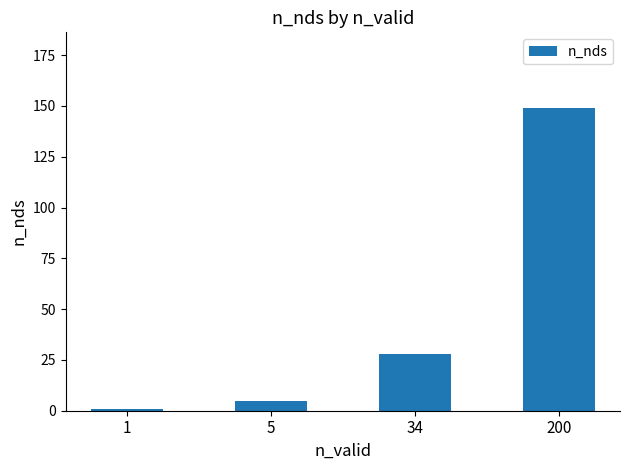

Count the number of categories in the chart.

4